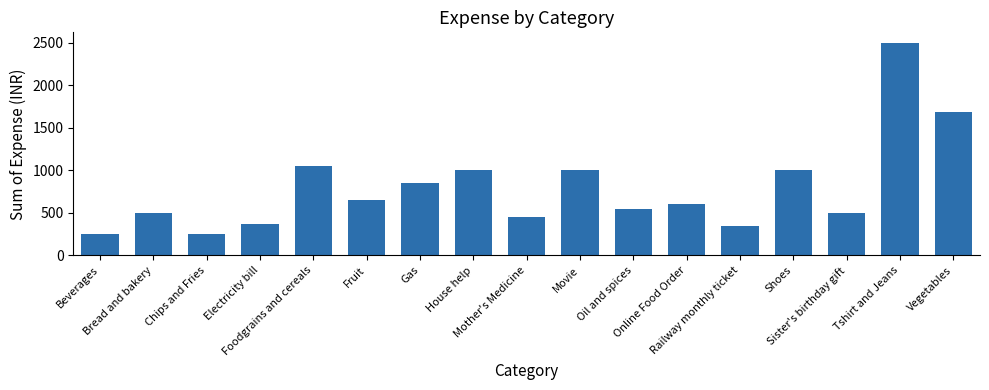

What is the value of the 3rd bar from the left?

250